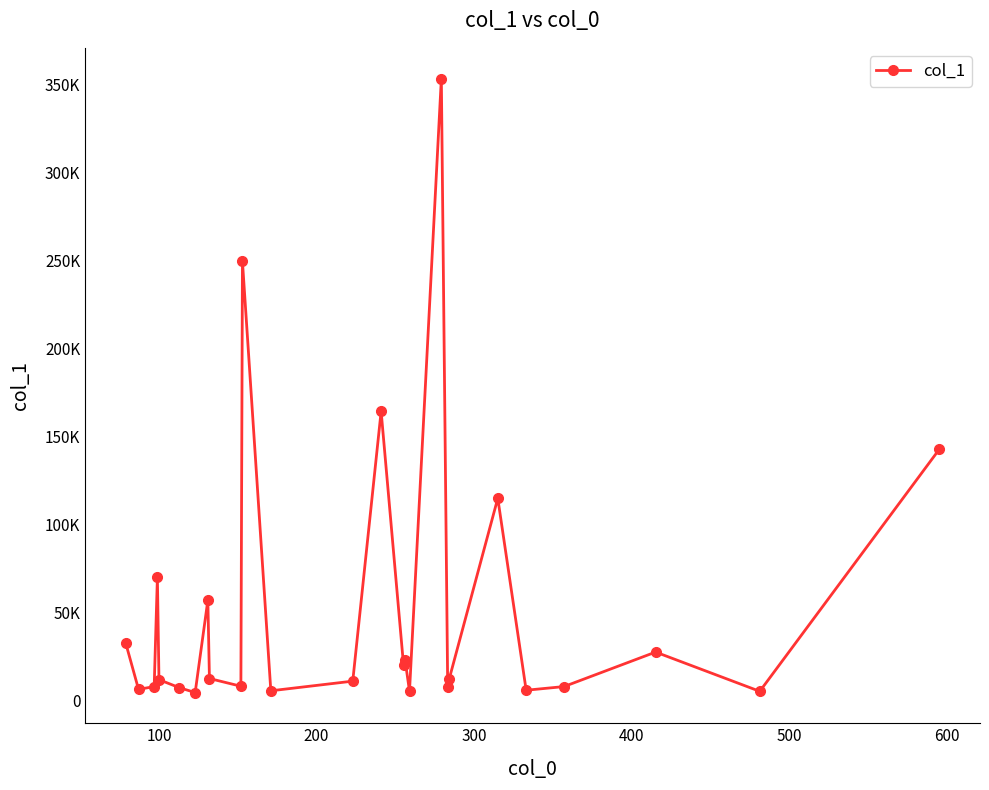

Reading left to right, what are all the values shown in this chart?

32208.3	6051.3	7637.0	69831.8	11575.8	6985.4	4239.7	56781.7	12224.7	7831.8	249425.0	5237.9	10727.1	164194.6	19846.6	22570.4	4949.7	353457.8	7317.4	12113.3	114720.5	5557.1	7639.1	27264.3	4935.2	142614.0